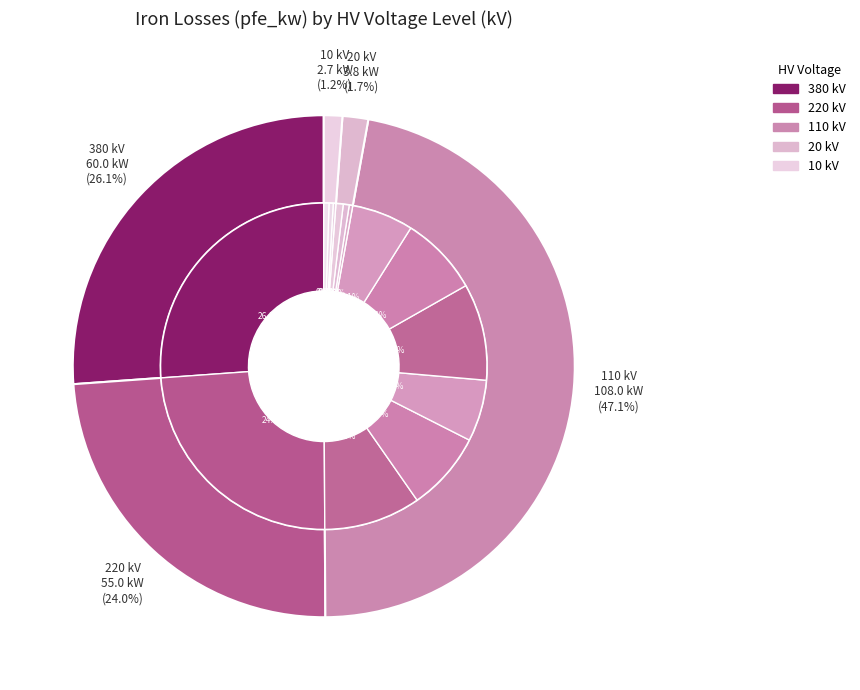

Count the number of slices in the pie.

5